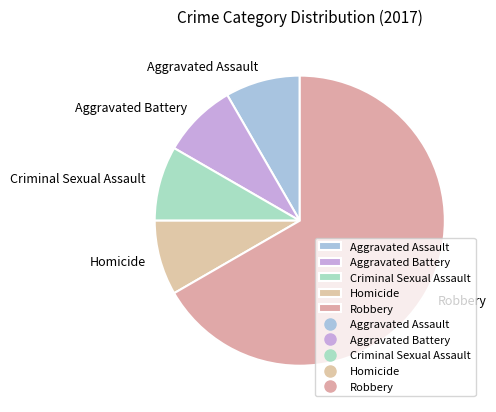

Which category has the biggest portion of the pie?

Robbery